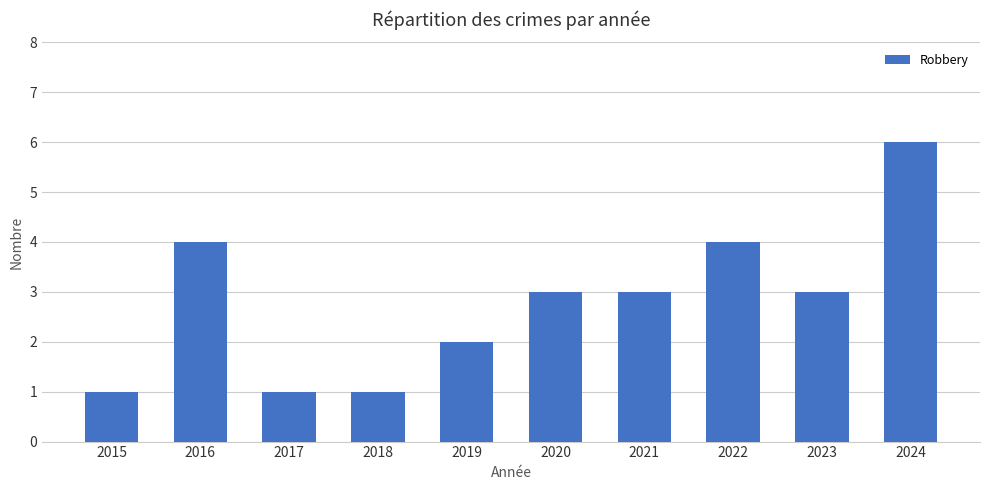

Reading right to left, list all the values displayed in this chart.

6	3	4	3	3	2	1	1	4	1